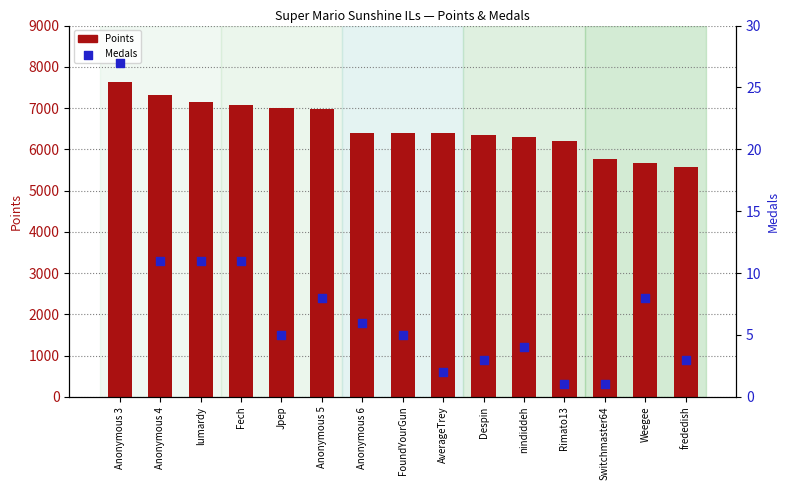

At how many categories does at least one series exceed 7382?

1